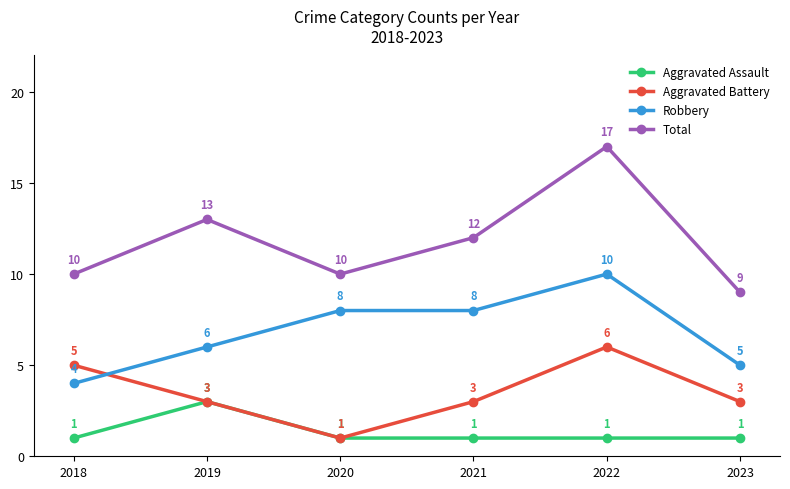

Is the value of Aggravated Battery at 2022 greater than the value of Aggravated Assault at 2023?

Yes